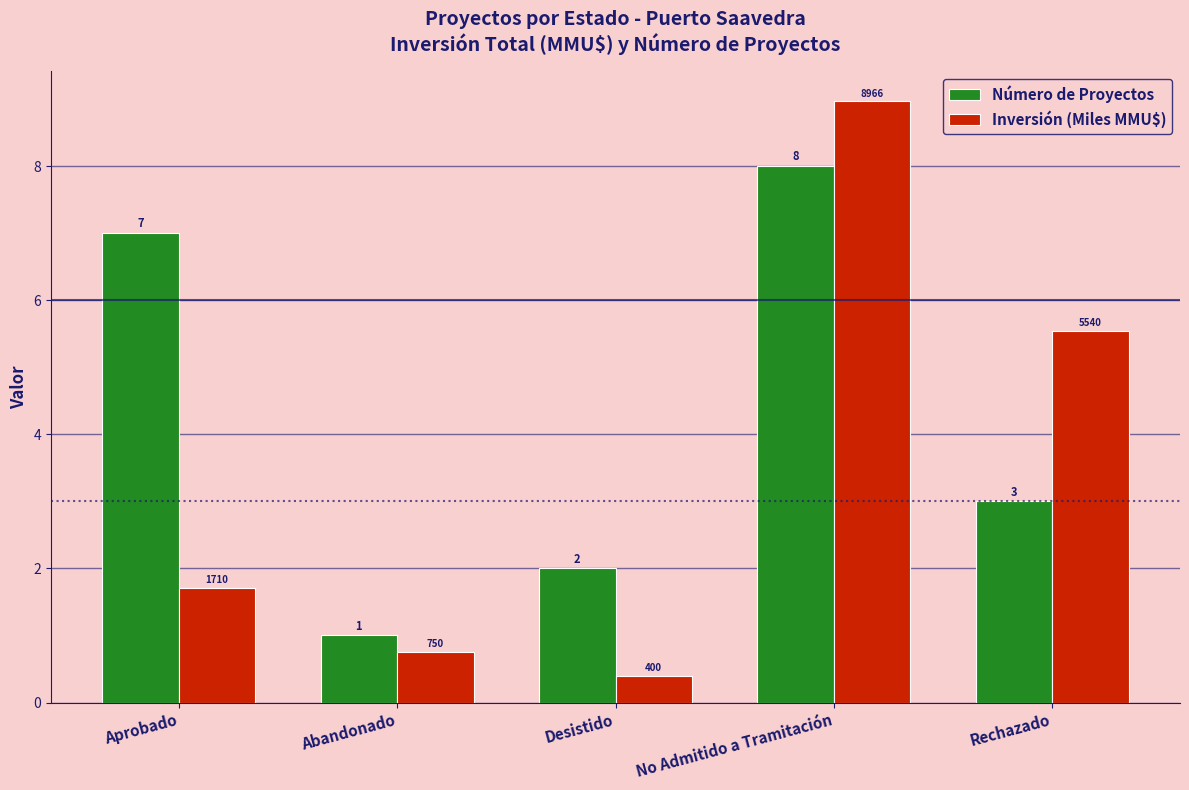

Between Aprobado and Desistido, which series saw the biggest shift?

Número de Proyectos